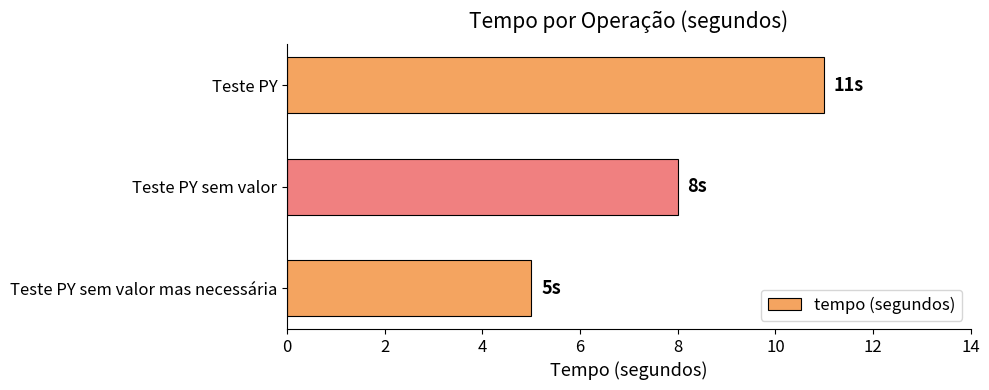

True or false: the data shows 3 at Teste PY.

False